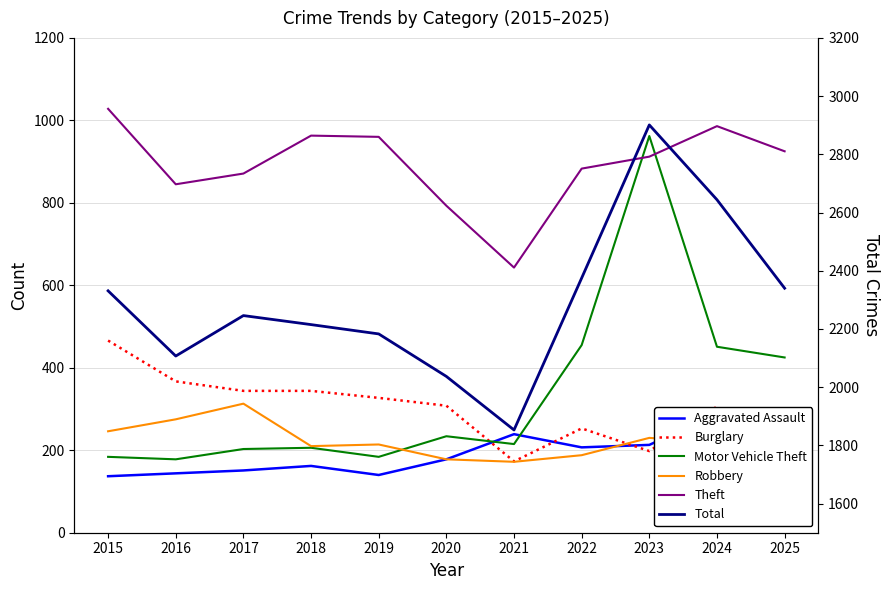

Reading left to right, list all the values displayed in this chart.

Aggravated Assault: 137	144	151	162	140	178	239	207	213	289	234
Burglary: 466	367	344	344	327	308	173	253	198	306	205
Motor Vehicle Theft: 184	178	203	206	184	234	215	455	962	451	425
Robbery: 246	275	313	210	214	178	172	188	230	218	164
Theft: 1028	845	871	963	960	793	643	883	912	986	925
Total: 2331	2107	2246	2215	2183	2037	1853	2375	2901	2644	2340